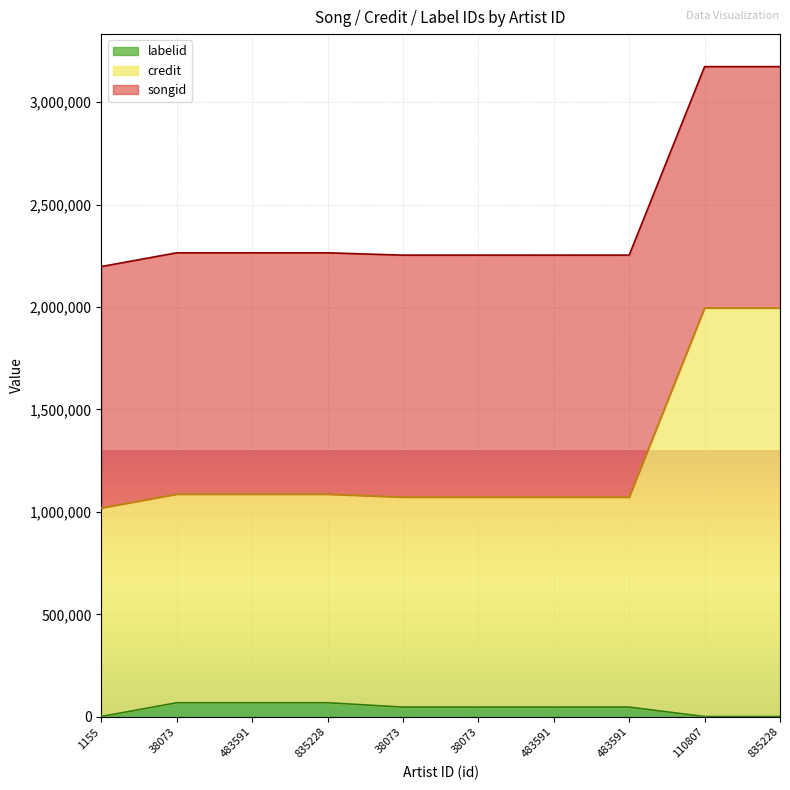

The value of labelid at 38073 is 47932. True or false?

True